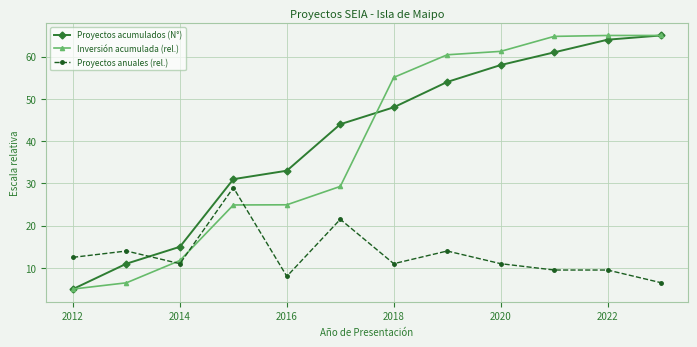

At how many categories does at least one series exceed 35?

7